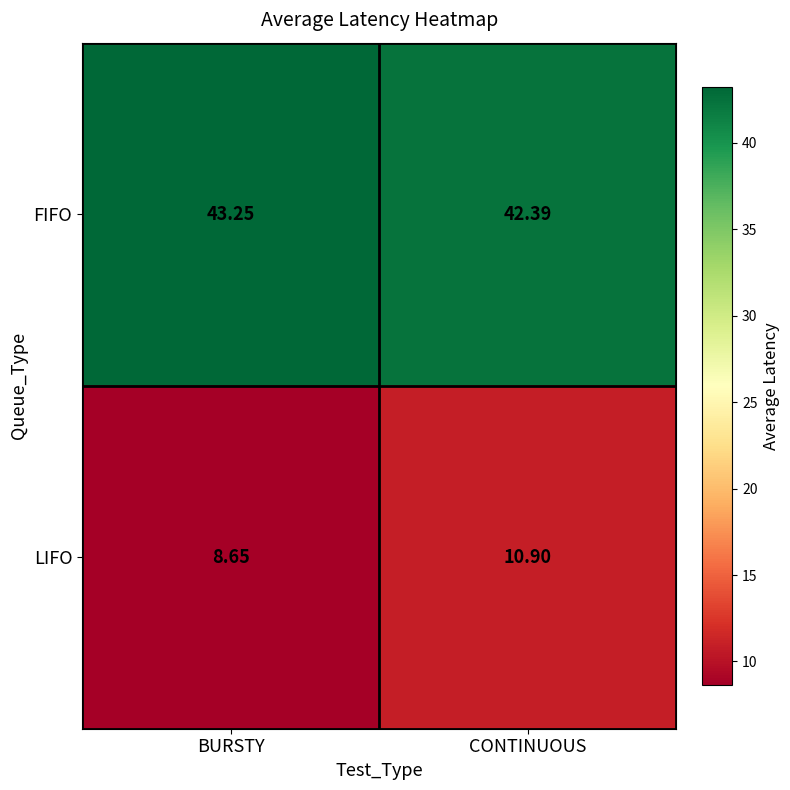

Which series has the widest spread of values?

LIFO